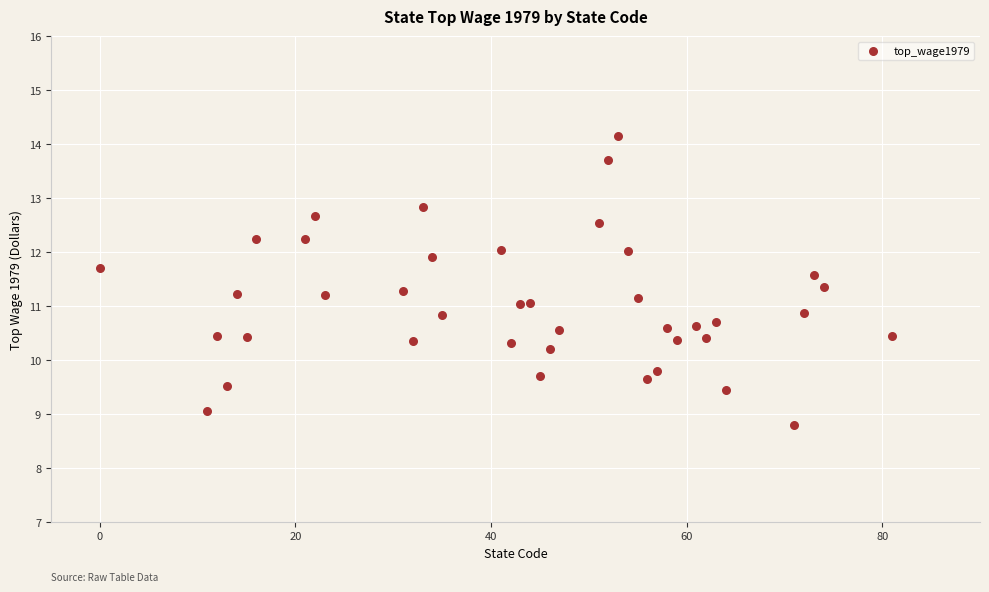

What is the range of Y values (max minus min)?

5.4